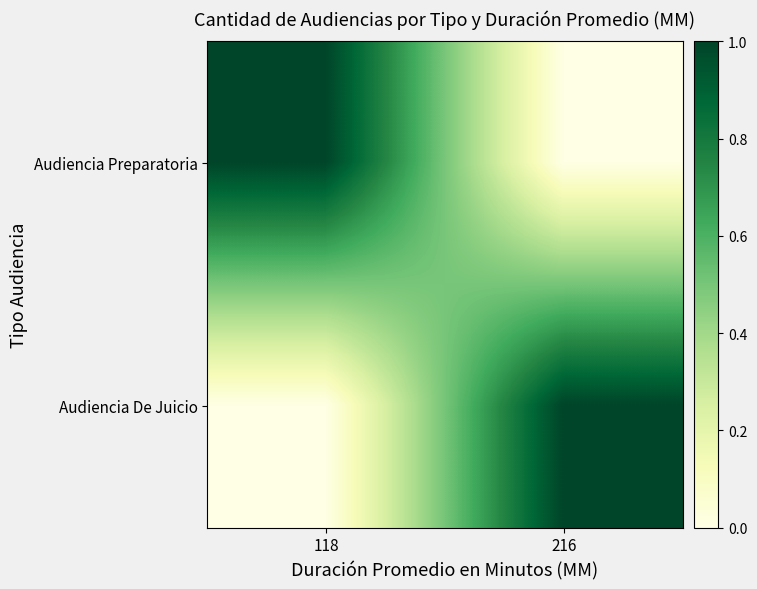

At which category is the sum across all series the highest?

118